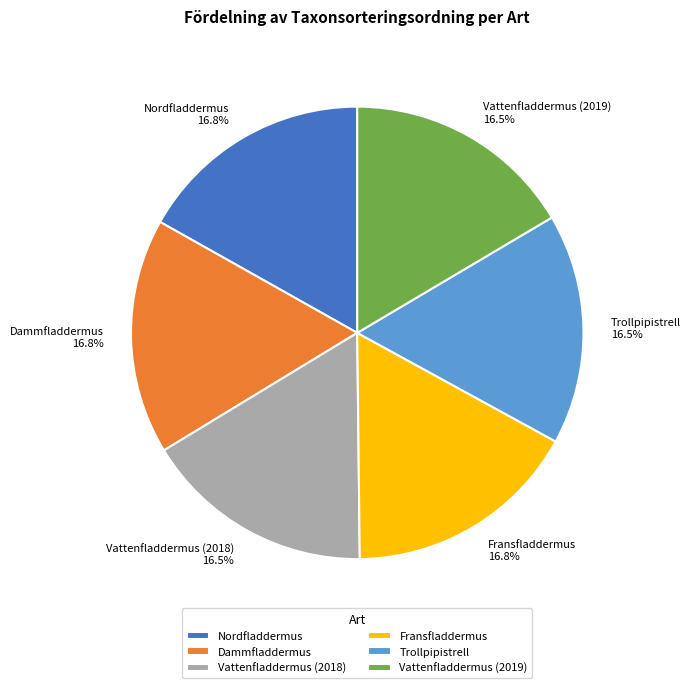

Count the number of slices in the pie.

6